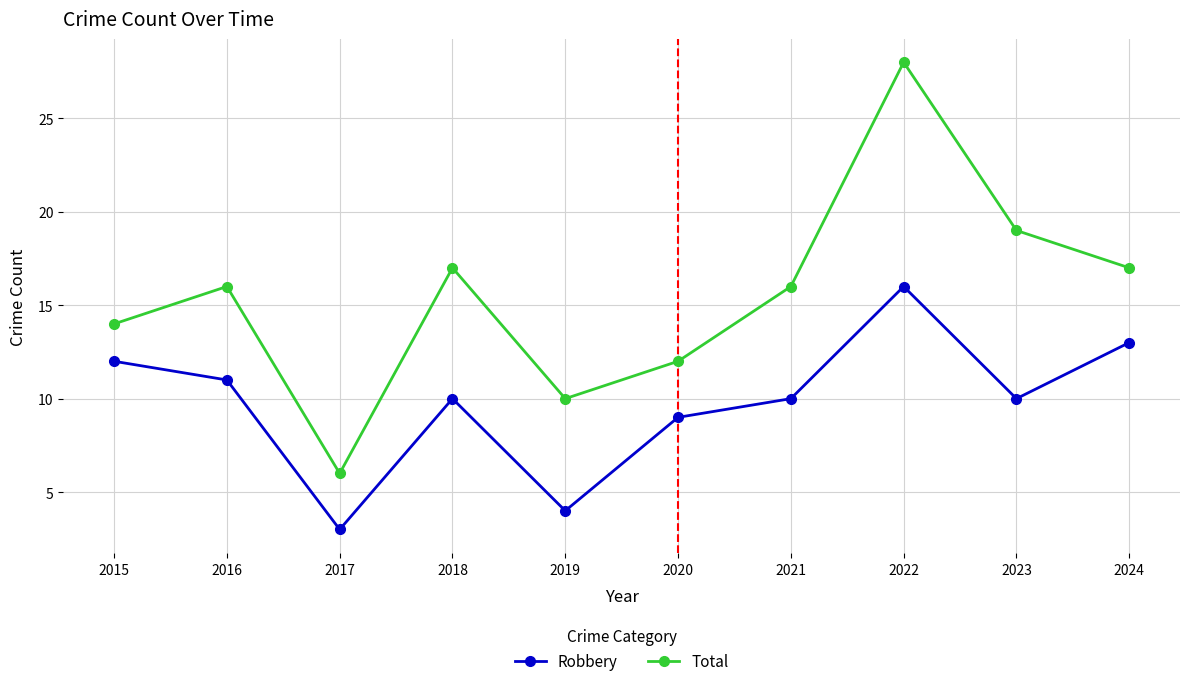

How many distinct data groups are displayed?

2